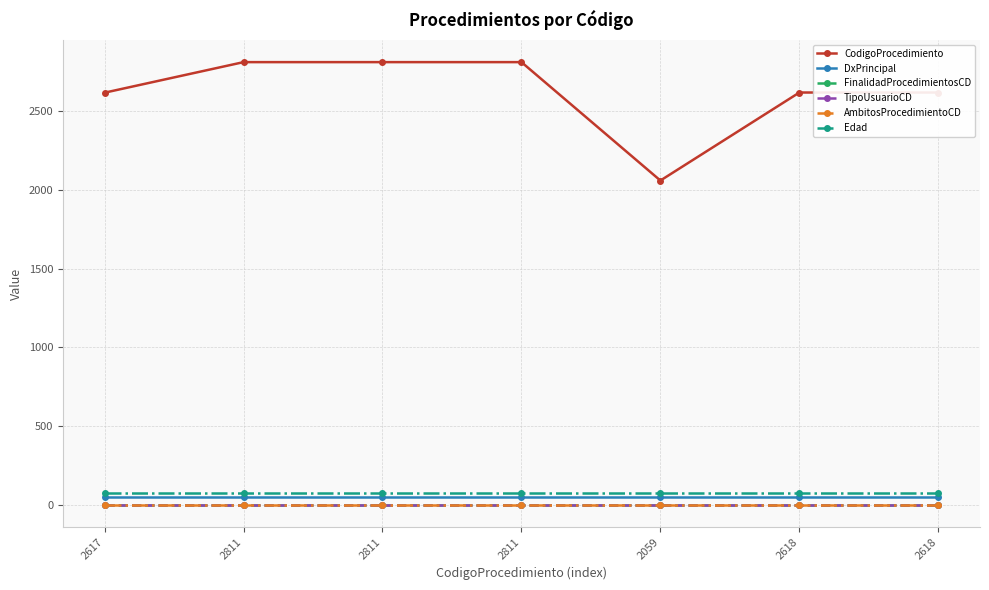

What is the label of the 1st point from the left?

2617